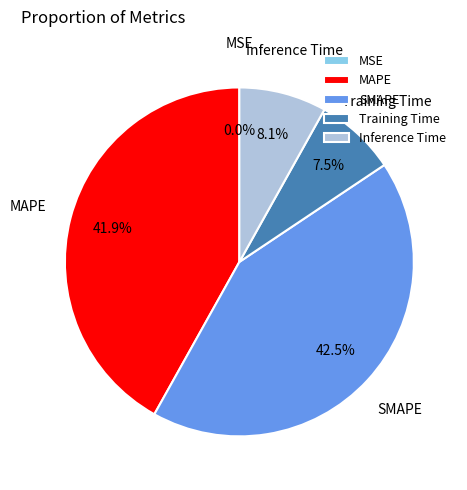

Which category has the biggest portion of the pie?

SMAPE